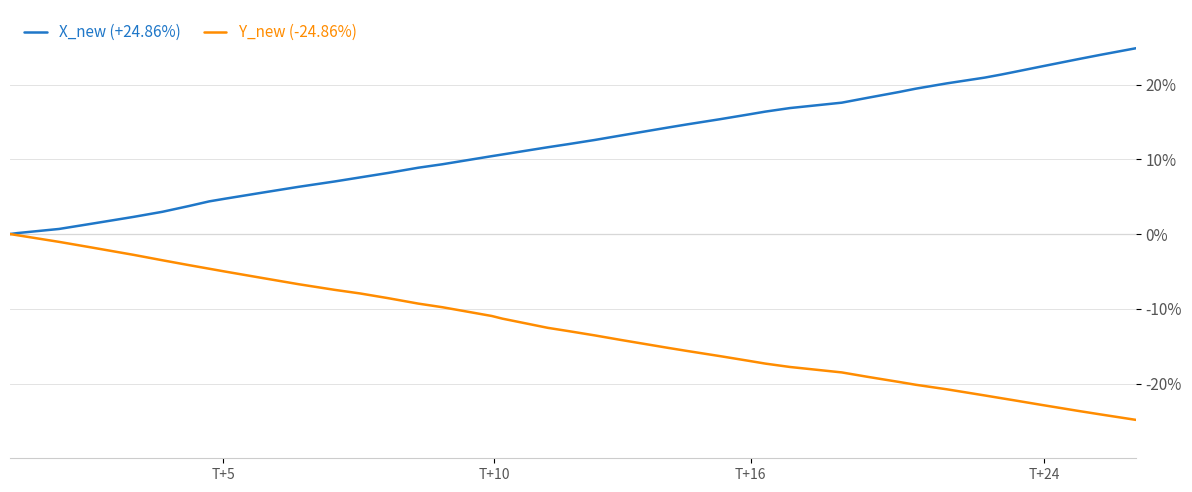

List the series in order of their overall mean, lowest first.

Y_new (-24.86%), X_new (+24.86%)